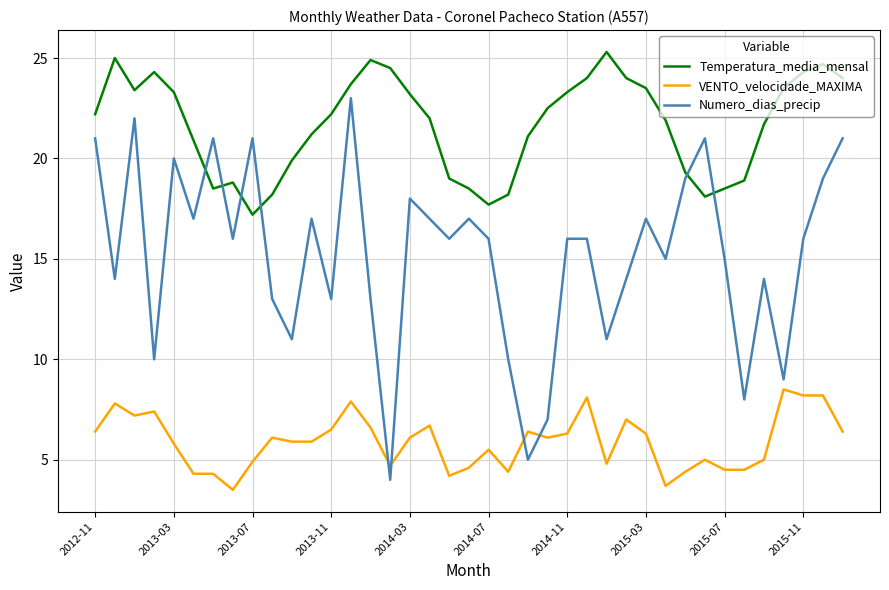

True or false: Numero_dias_precip and VENTO_velocidade_MAXIMA cross at least once.

True